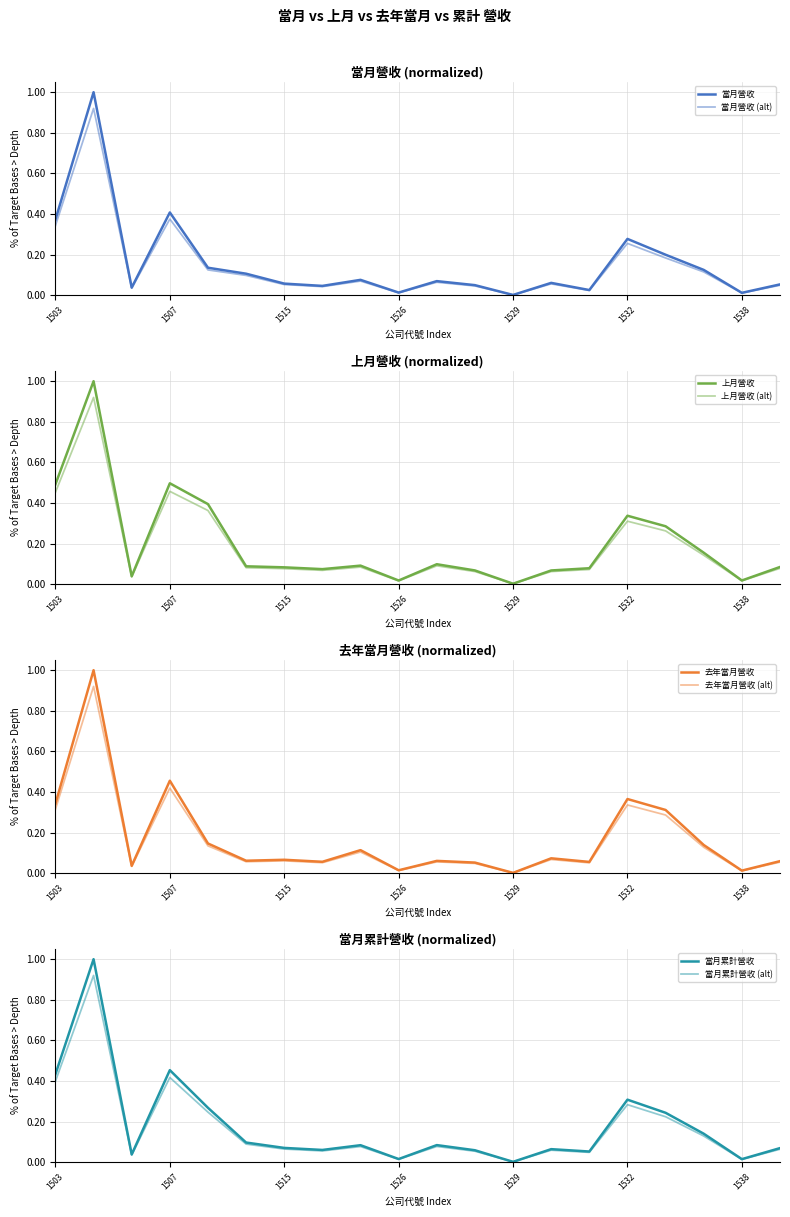

Rank the categories by 當月營收 value from highest to lowest.

1504, 1507, 1503, 1532, 1535, 1513, 1537, 1514, 1519, 1527, 1530, 1515, 1539, 1528, 1517, 1506, 1531, 1526, 1538, 1529